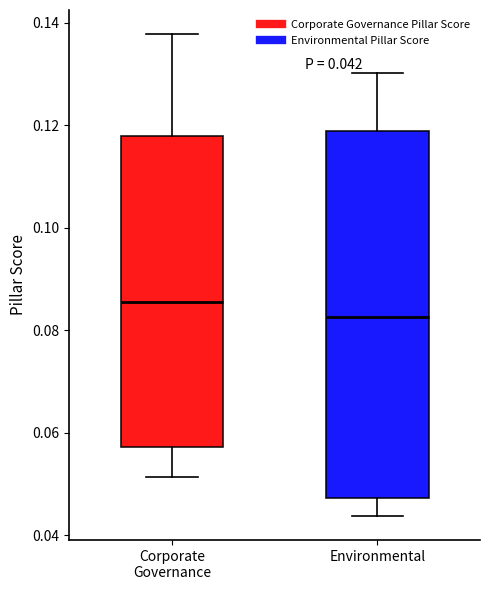

Which box's median line is the lowest?

Environmental